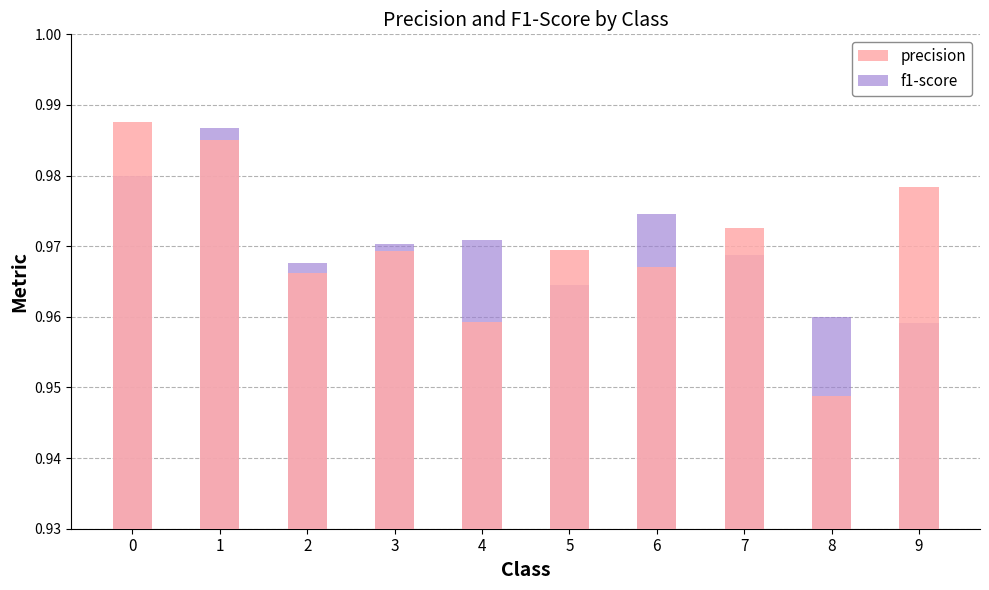

Reading left to right, transcribe all the data shown in this chart.

precision: 1.0	1.0	1.0	1.0	1.0	1.0	1.0	1.0	0.9	1.0
f1-score: 1.0	1.0	1.0	1.0	1.0	1.0	1.0	1.0	1.0	1.0